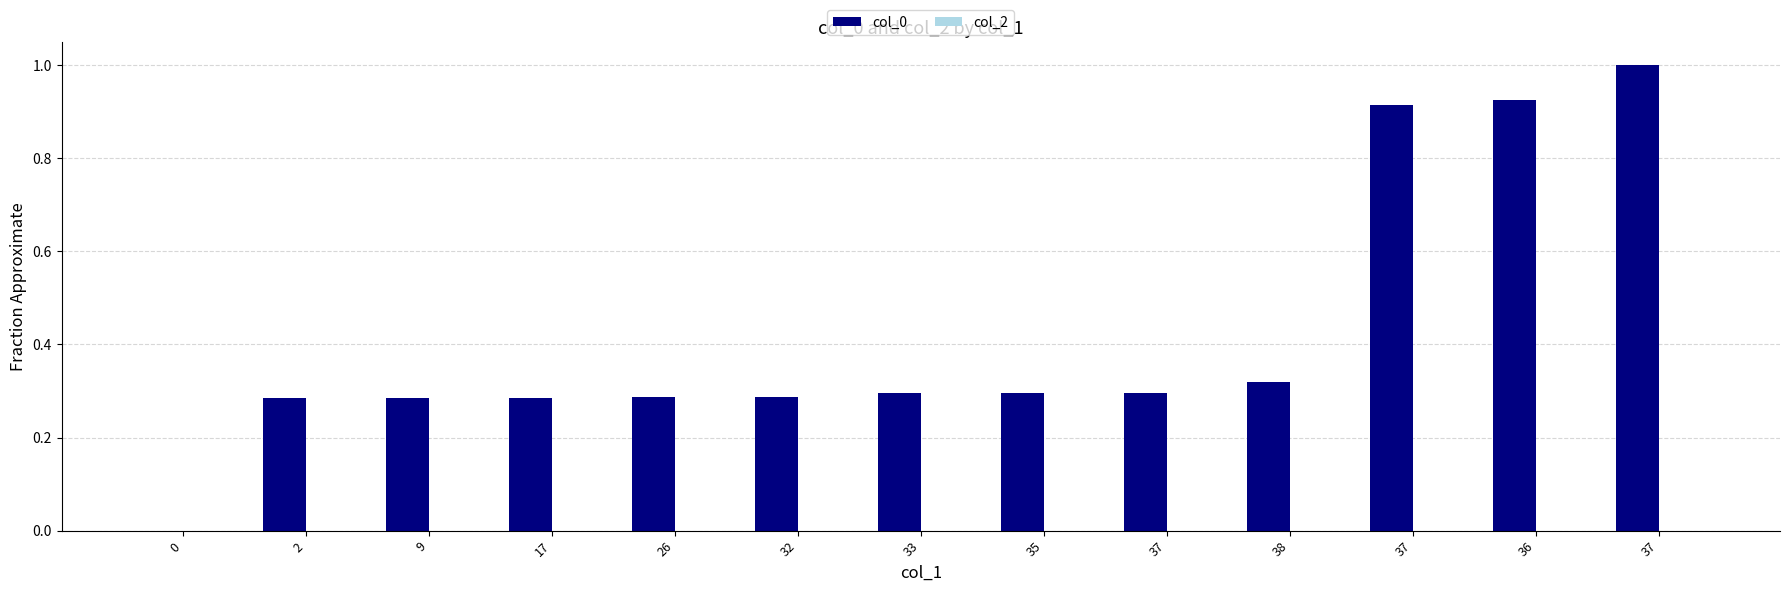

Which has a higher value, 35 or 17?

35